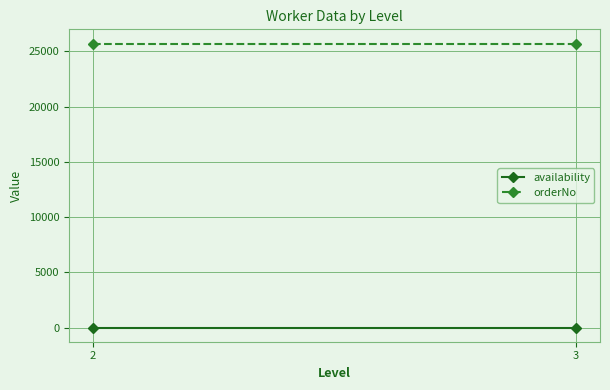

Rank the series by their average value, from highest to lowest.

orderNo, availability